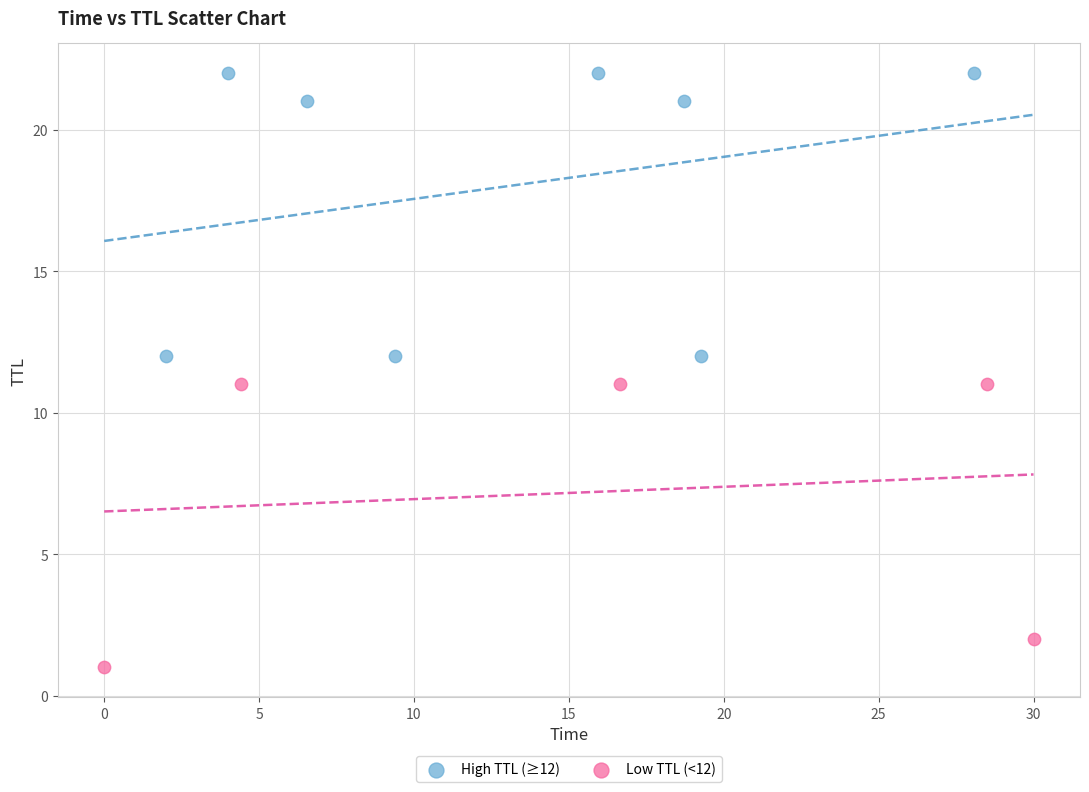

Which series contains the highest Y value?

High TTL (≥12)